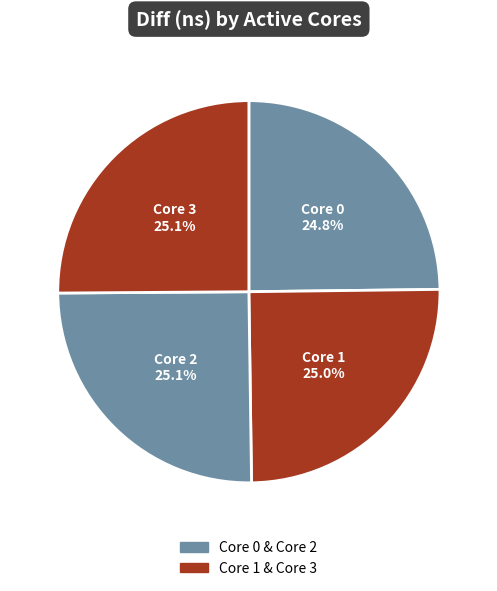

How many segments does this pie chart have?

4